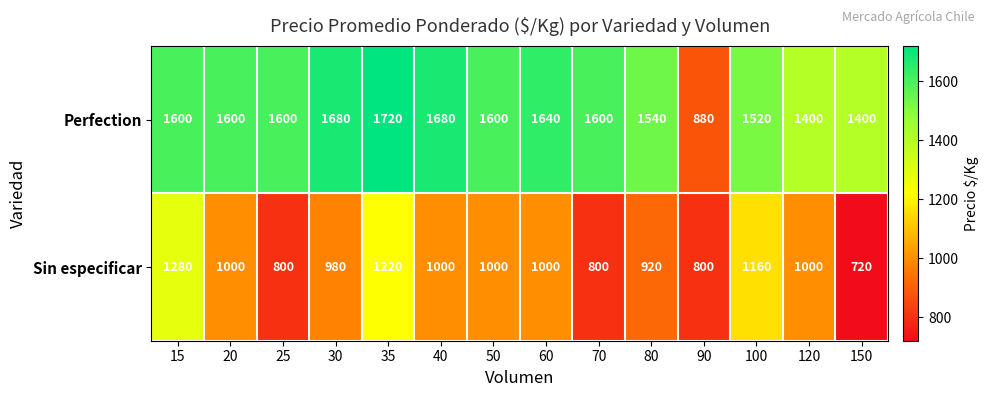

Is it true that Perfection equals 2118 at 80?

False